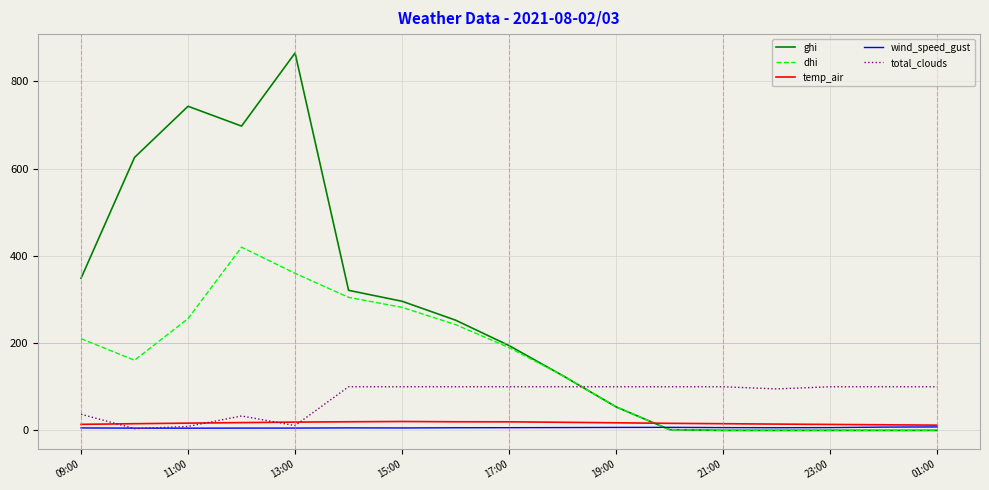

What are all the series names shown in the legend?

ghi, dhi, temp_air, wind_speed_gust, total_clouds